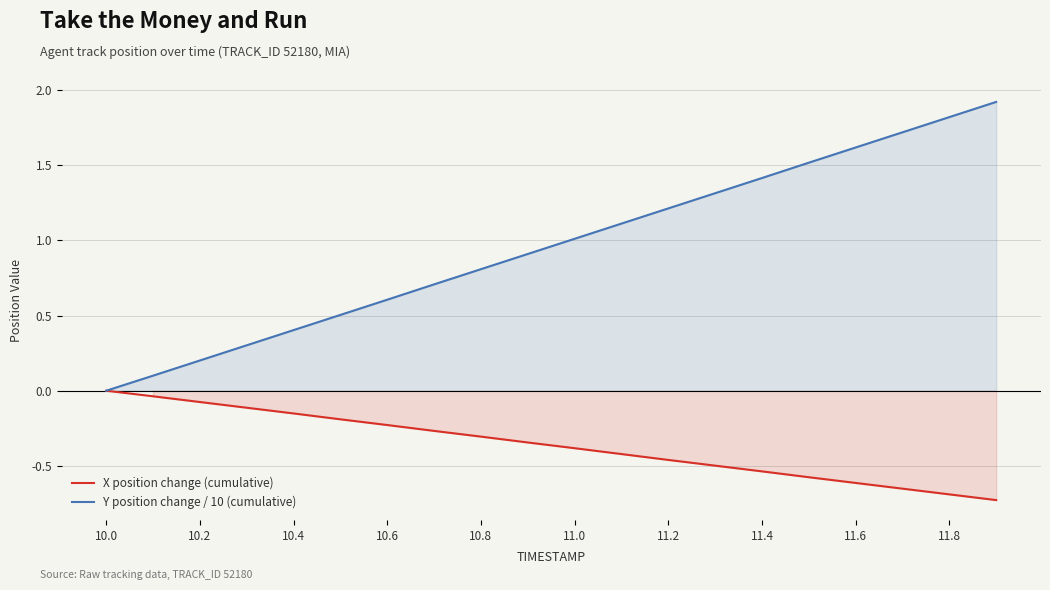

What is the difference between the highest and lowest values at 13?

1.8